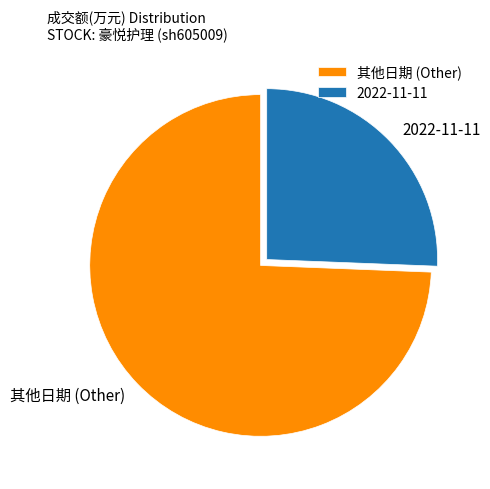

Rank the categories by value from highest to lowest.

其他日期 (Other), 2022-11-11